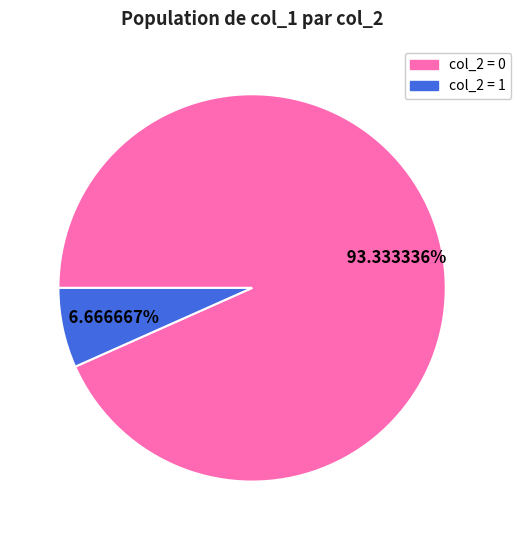

What is the majority slice?

col_2 = 0